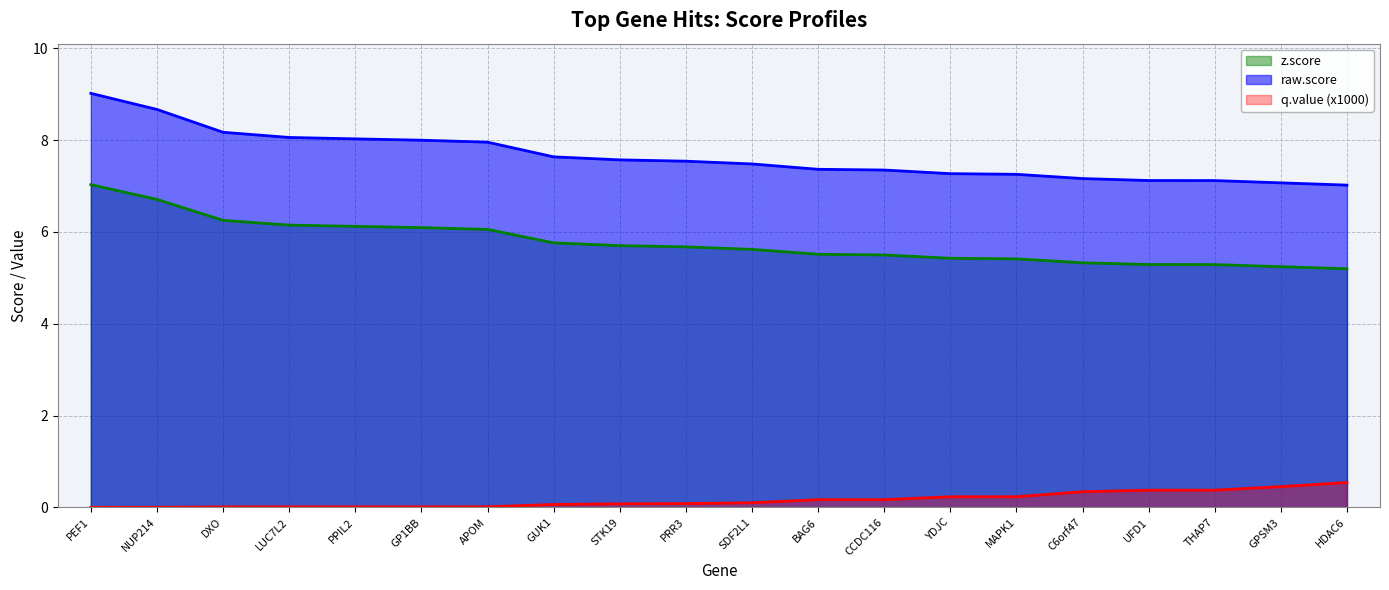

What is the greatest value displayed?

9.0